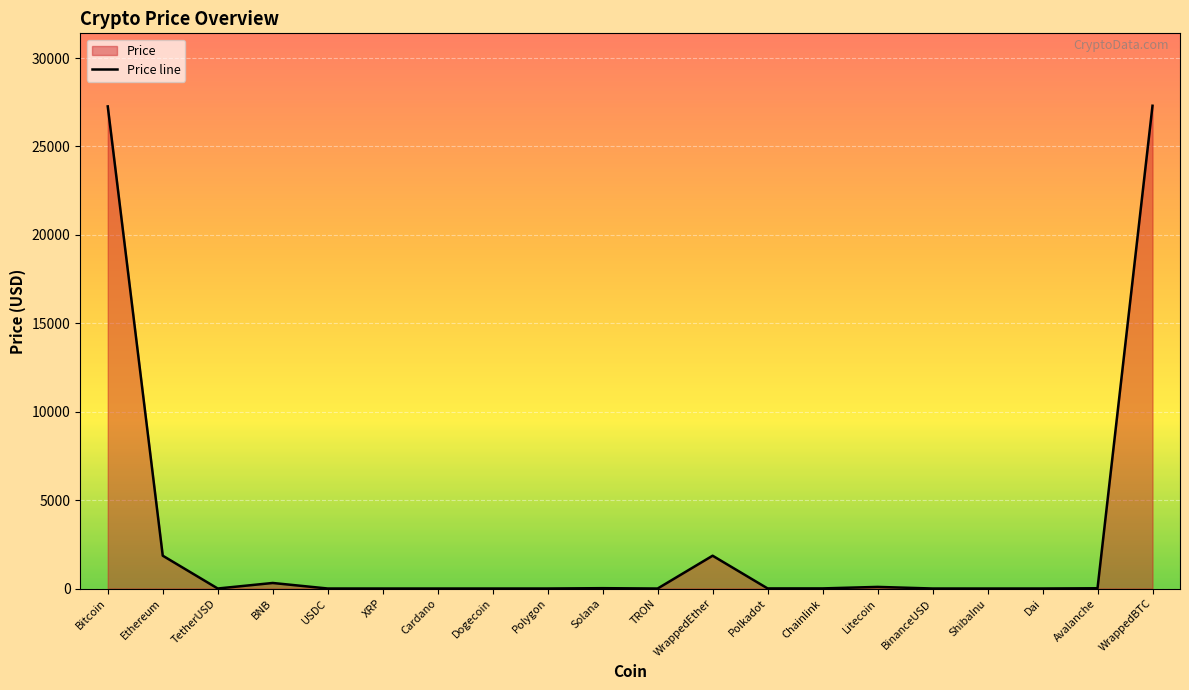

Where is the first local maximum?

BNB